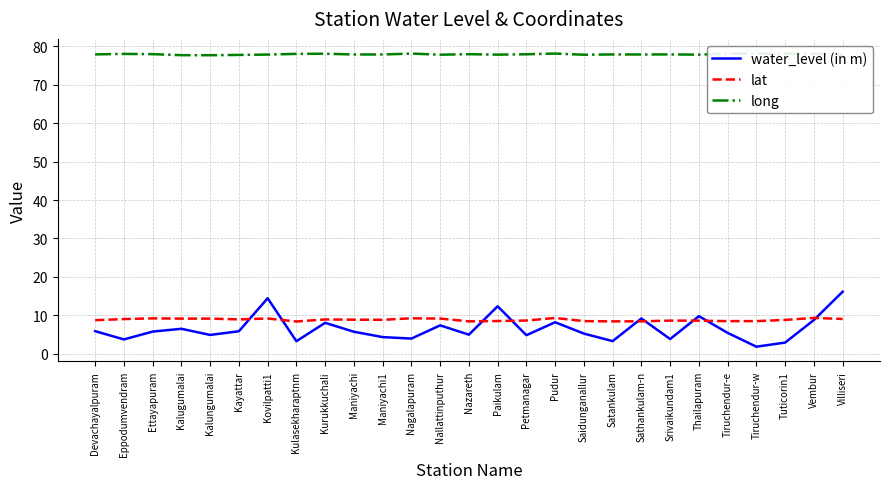

Rank the categories by lat value from lowest to highest.

Kulasekharaptnm, Satankulam, Nazareth, Sathankulam-n, Tiruchendur-e, Saidunganallur, Tiruchendur-w, Paikulam, Thailapuram, Srivaikundam1, Petmanagar, Devachayalpuram, Tuticorin1, Maniyachi1, Maniyachi, Kurukkuchali, Kayattar, Eppodumvendram, Villiseri, Kalungumalai, Kalugumalai, Nallattinputhur, Kovilpatti1, Ettayapuram, Nagalapuram, Pudur, Vembur